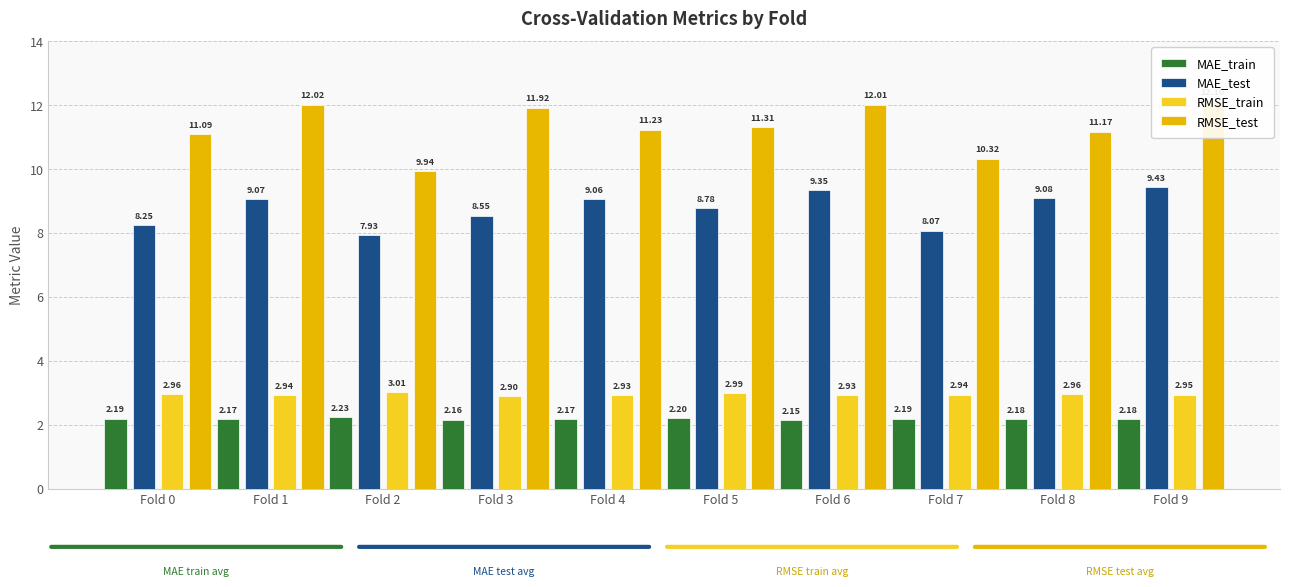

Count the RMSE_train values in the range 2 to 3.

9